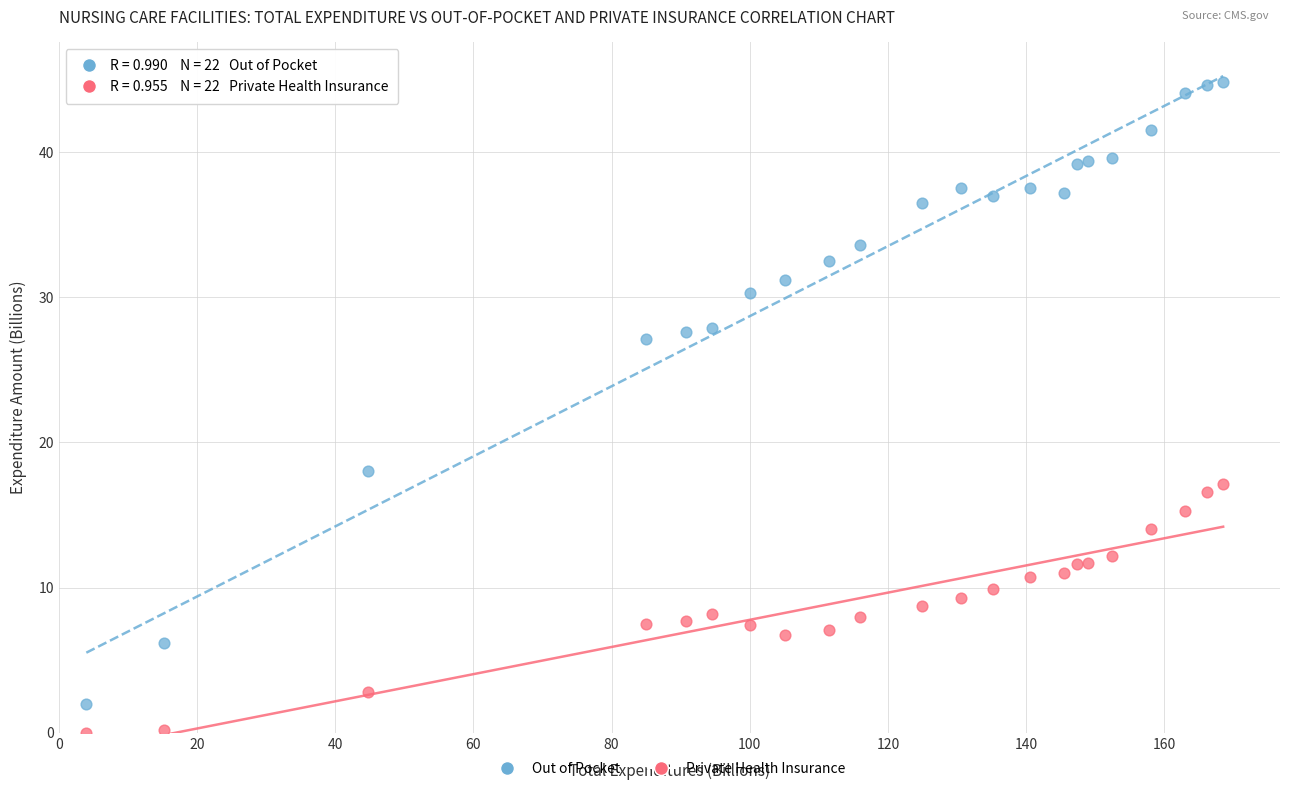

Which series reaches the minimum Y coordinate?

Private Health Insurance